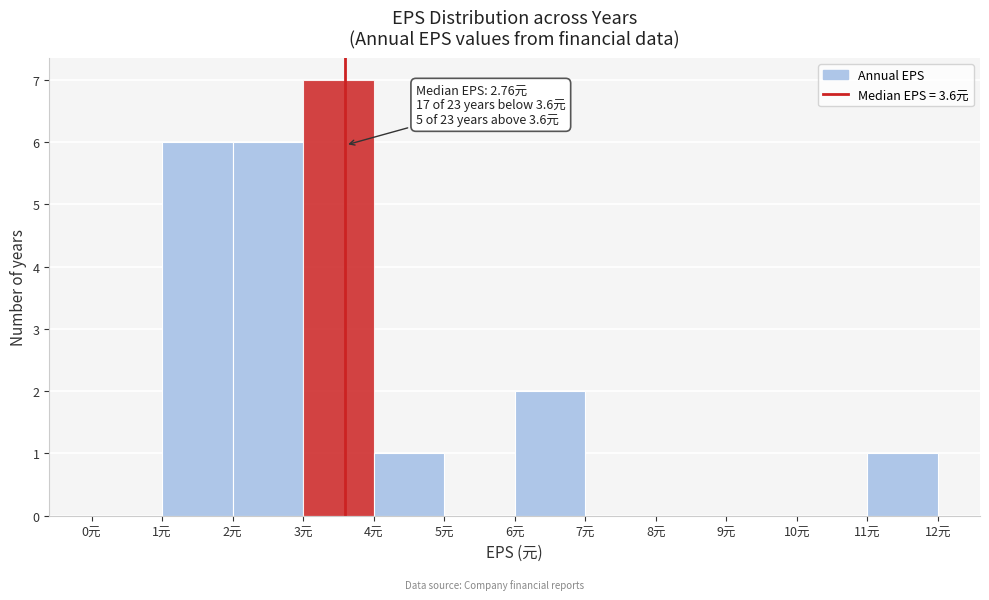

Which range on the x-axis has the tallest bar?

3 to 4